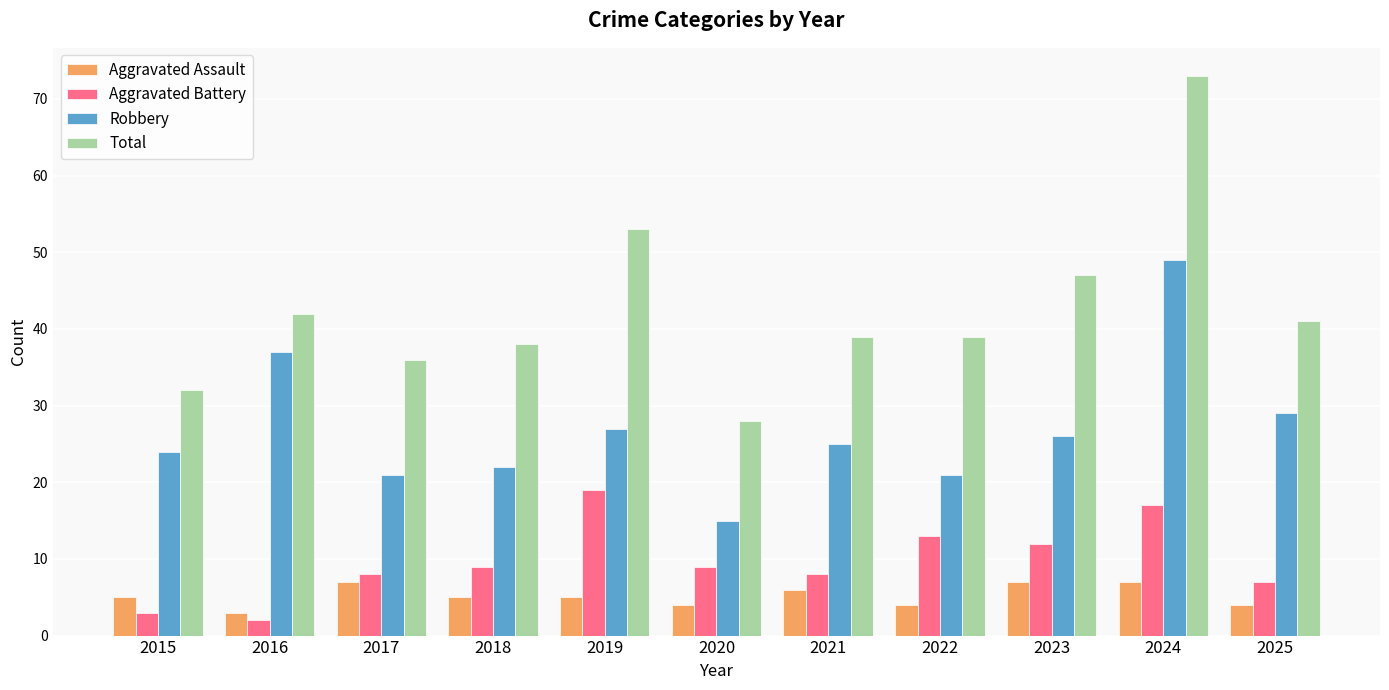

Rank the series by their maximum value, from lowest to highest.

Aggravated Assault, Aggravated Battery, Robbery, Total